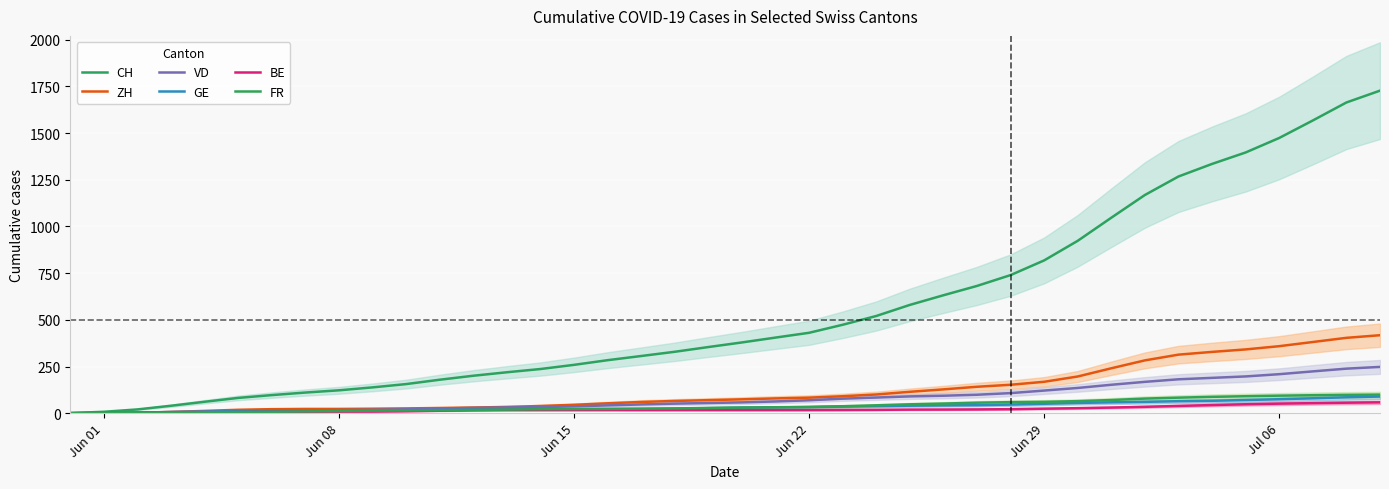

Reading left to right, what are all the values shown in this chart?

CH: 1.0	7.7	20.3	40.0	61.3	82.0	97.0	110.7	122.7	138.3	156.0	179.3	200.7	219.3	236.7	259.0	284.0	306.3	329.0	354.3	379.0	405.0	430.7	473.7	520.7	580.0	631.7	681.7	739.7	818.3	923.3	1047.0	1168.7	1267.7	1335.0	1396.3	1474.0	1567.7	1664.0	1727.3
ZH: 0.0	0.7	2.3	6.7	12.3	18.3	21.7	23.0	23.0	24.0	25.7	28.0	30.3	33.7	38.7	45.0	53.0	60.3	65.7	70.0	74.3	79.3	83.3	91.0	100.3	114.7	127.7	141.7	152.3	168.3	196.7	240.7	283.0	313.7	328.3	341.7	359.0	381.3	403.7	417.7
VD: 0.0	1.3	3.3	6.3	8.7	11.0	13.0	14.7	16.7	18.3	21.0	25.0	28.7	31.3	32.7	36.7	42.0	47.0	51.3	54.7	58.0	63.0	69.3	78.0	84.0	90.0	93.7	99.0	107.7	121.3	135.3	152.3	168.0	181.7	189.3	197.0	209.0	224.0	238.7	248.0
GE: 0.3	1.7	3.7	6.0	8.0	10.3	12.0	13.3	13.7	14.7	15.3	17.3	18.7	20.0	20.7	21.3	22.3	22.7	24.3	27.0	29.7	31.3	33.0	35.3	38.0	40.3	42.0	43.3	46.3	50.7	55.0	58.3	61.0	64.3	66.7	70.7	75.0	80.0	85.3	89.3
BE: 0.0	0.3	1.0	2.3	4.0	6.0	7.3	8.0	8.3	8.7	10.7	13.3	16.0	17.0	17.0	17.0	17.0	17.0	17.0	17.0	17.0	17.0	17.0	17.3	18.0	19.3	19.7	20.3	21.7	24.3	27.0	30.3	34.3	39.0	43.7	48.0	51.3	54.0	56.3	58.3
FR: 0.0	0.7	1.7	3.3	5.0	6.3	7.7	9.7	11.7	13.7	14.7	15.7	17.3	19.3	21.3	22.3	23.0	24.3	25.7	28.3	30.3	32.0	33.3	37.3	42.3	47.7	51.7	56.3	59.3	61.0	64.7	70.7	78.3	83.3	87.7	91.0	94.0	96.3	98.3	99.7